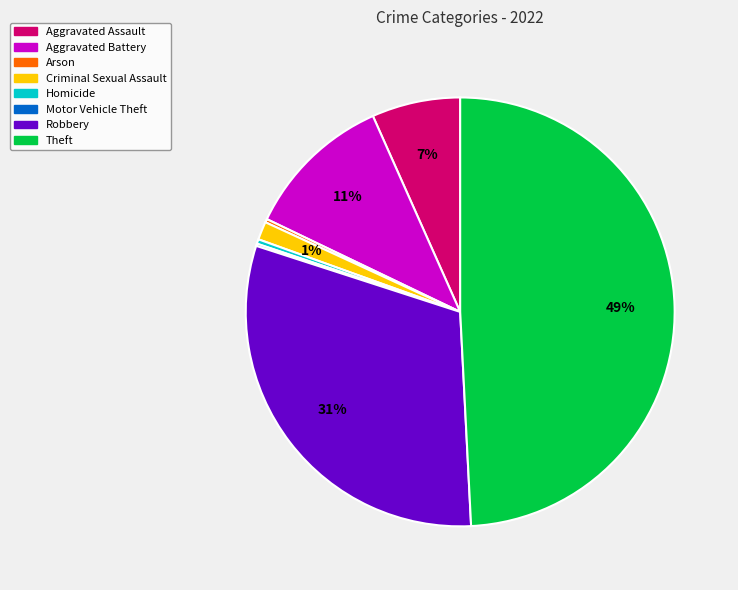

Is there any slice that represents more than half of the pie?

No